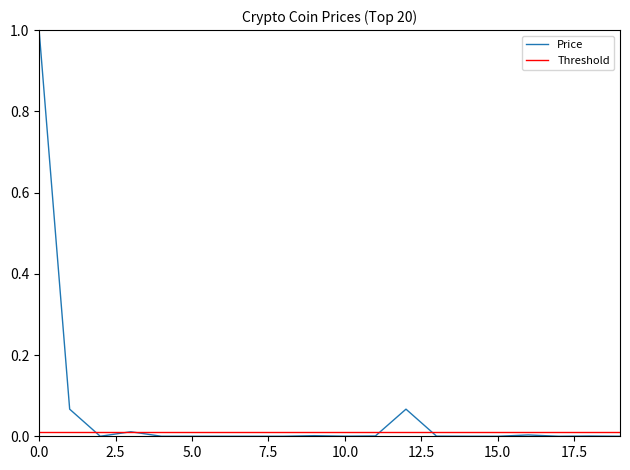

What is the sum of all values?

1.2